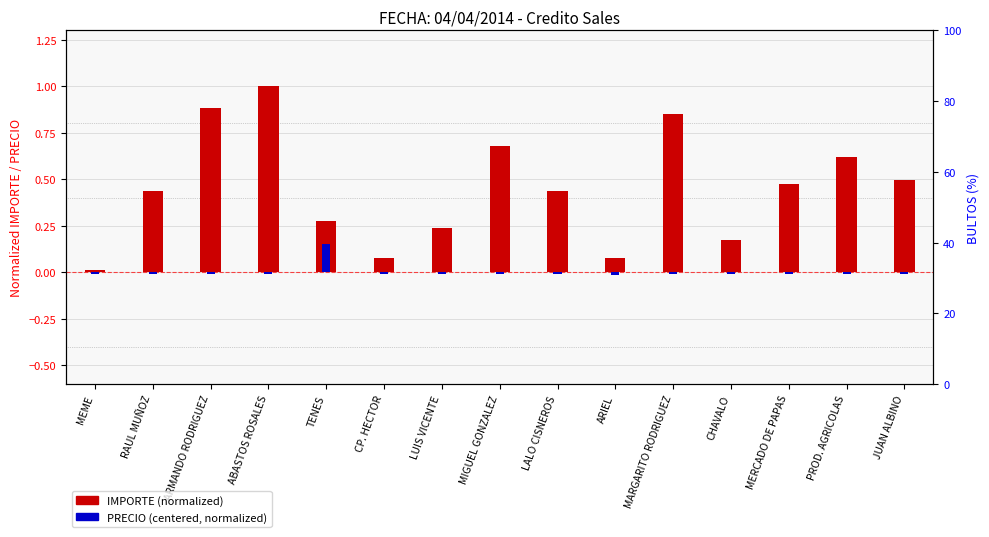

Are the bars grouped side by side (vs. stacked)?

Yes